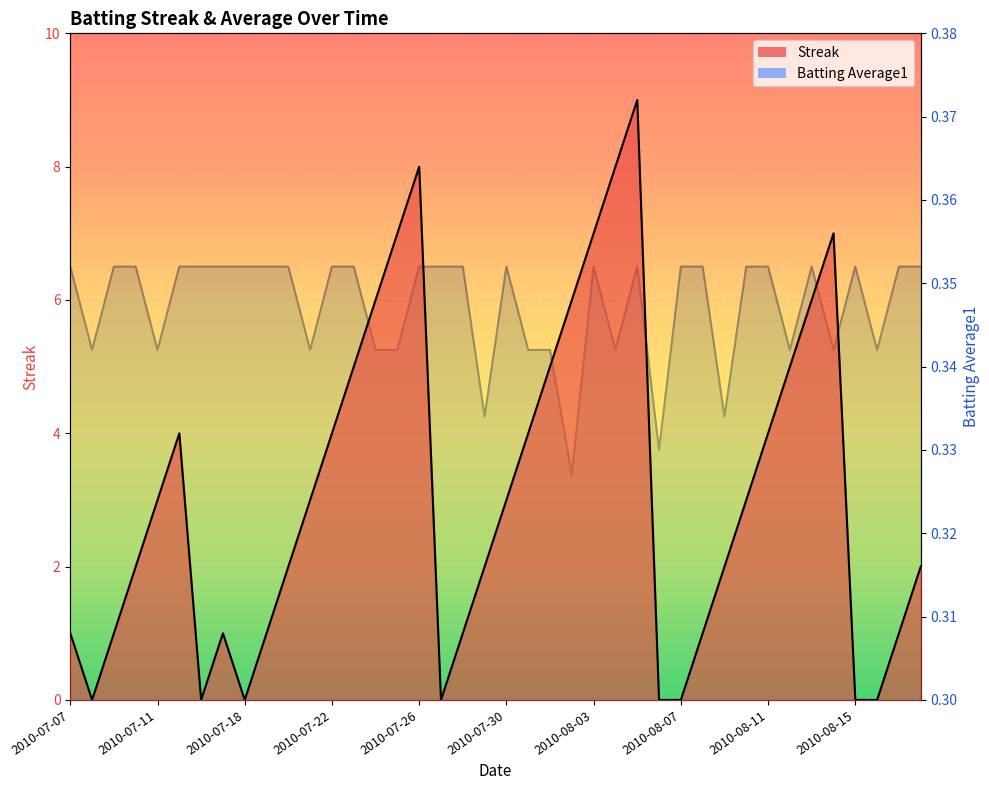

True or false: Streak has more than 1 points higher than both neighbors.

True